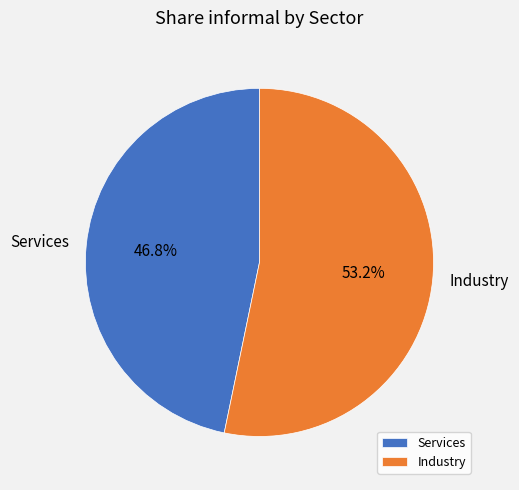

What percentage is the Services slice, to the nearest percent?

47%